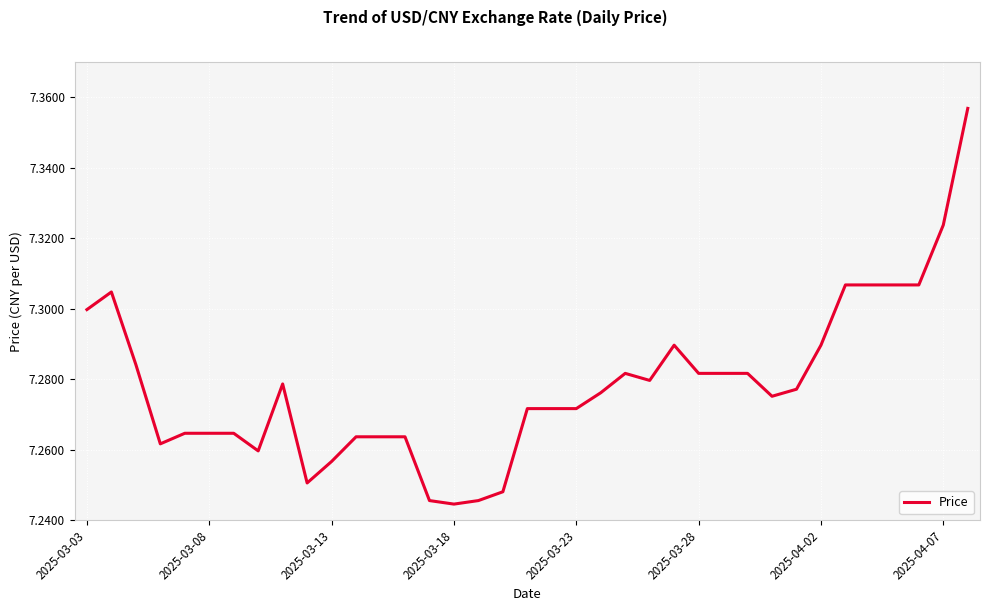

How many lines are shown in the chart?

1